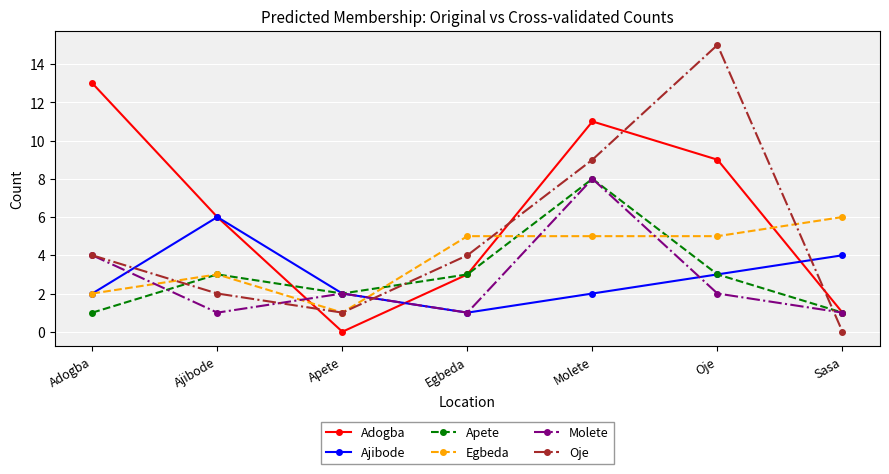

At which label is Oje closest to 7?

Molete